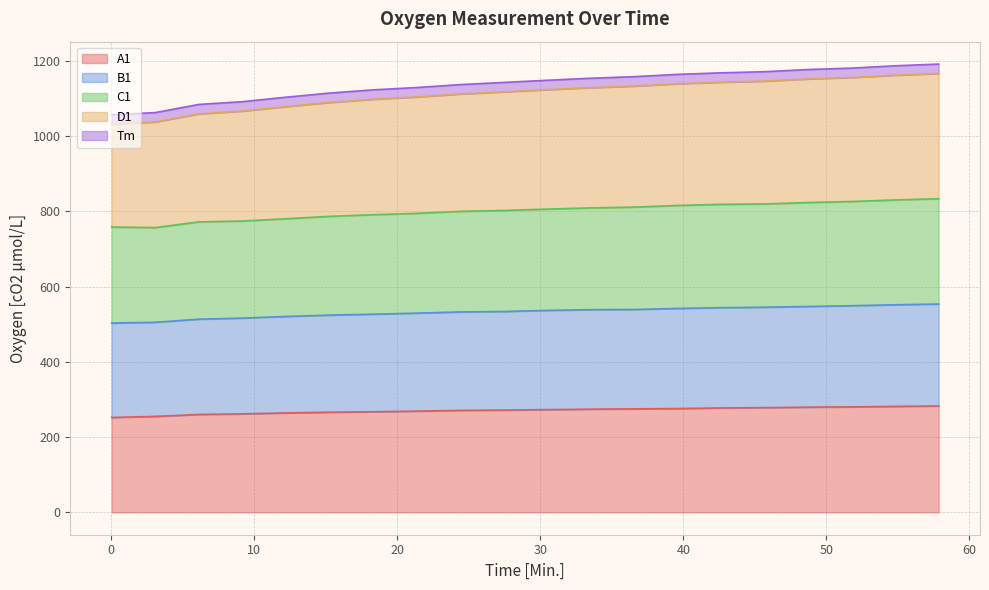

What is the lowest value of the A1 series?

252.1